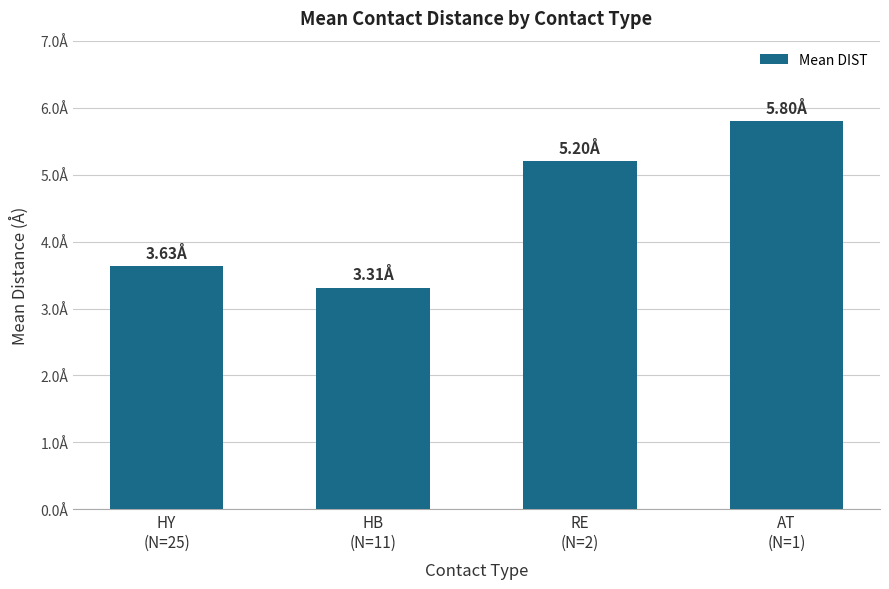

What is the difference between the values at HY
(N=25) and HB
(N=11)?

0.3